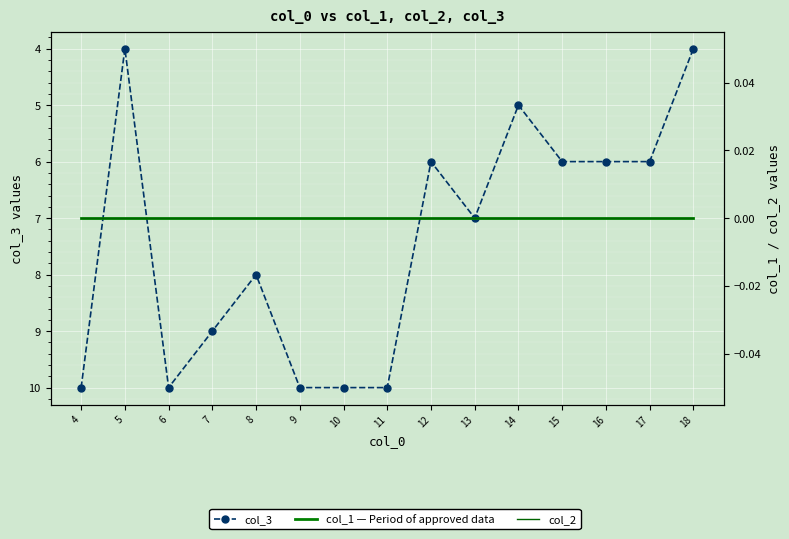

True or false: col_1 — Period of approved data has a value of 0 at 7.

True